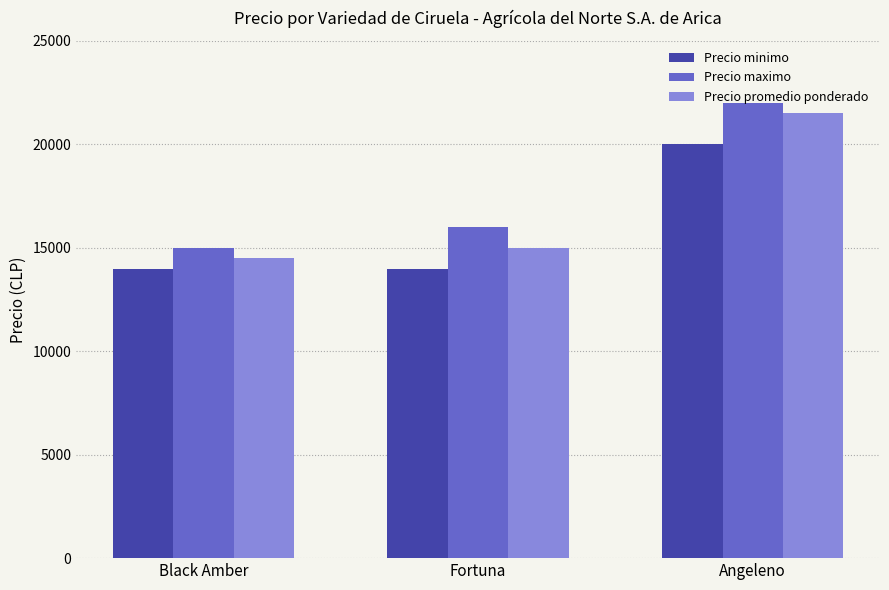

Rank the series by their average value, from lowest to highest.

Precio minimo, Precio promedio ponderado, Precio maximo